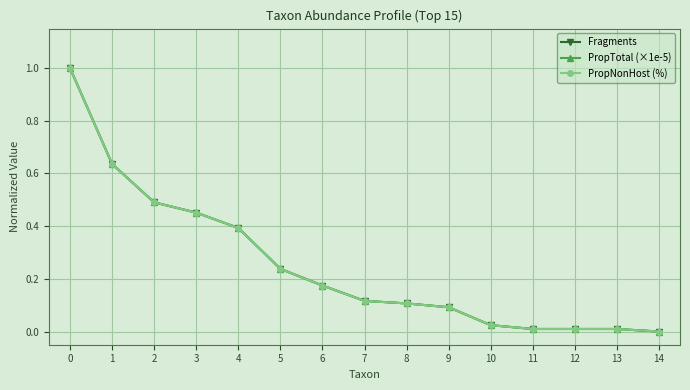

Read the PropNonHost (%) value at 2.

0.5